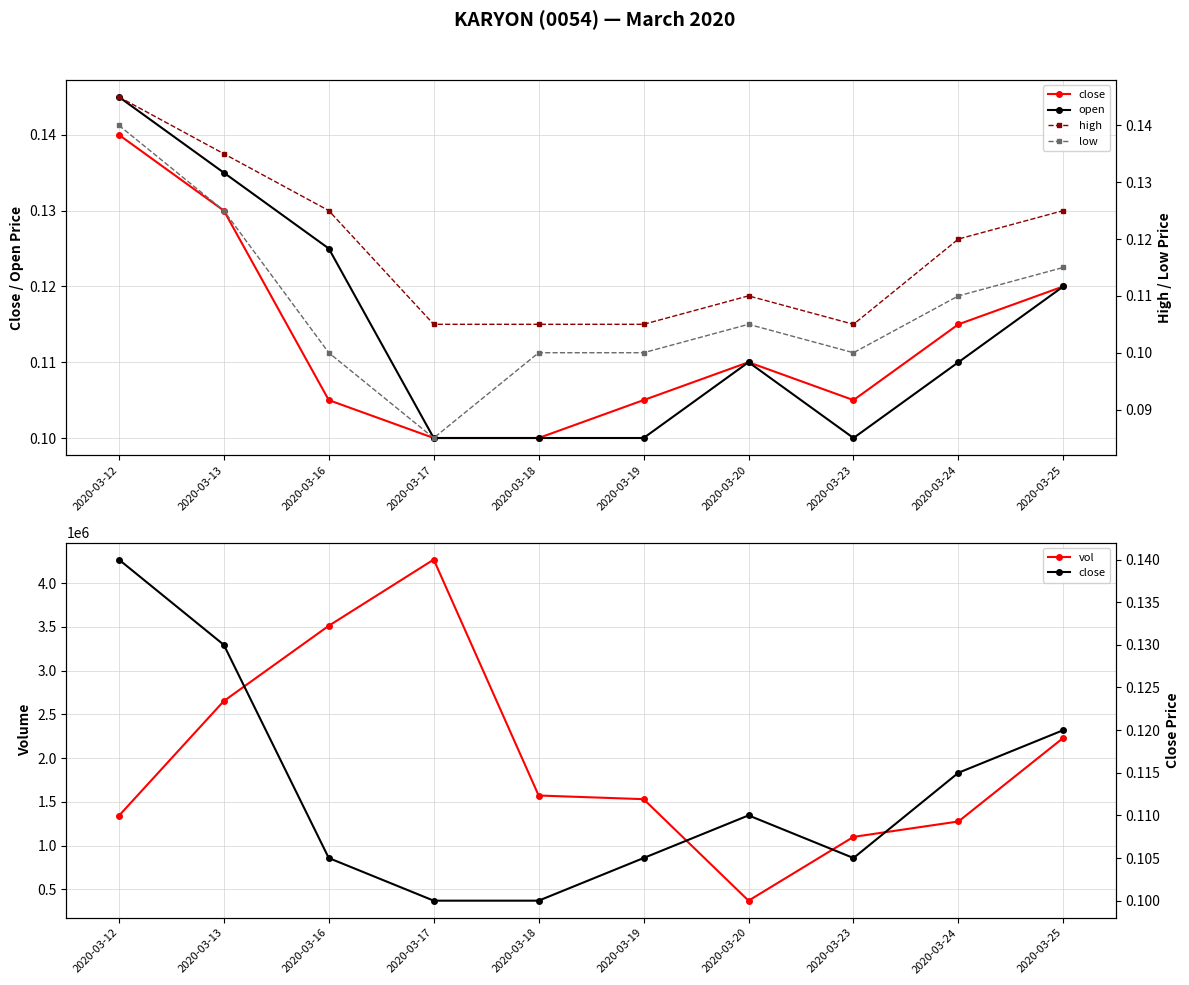

Read the vol value at 2020-03-19.

1531500